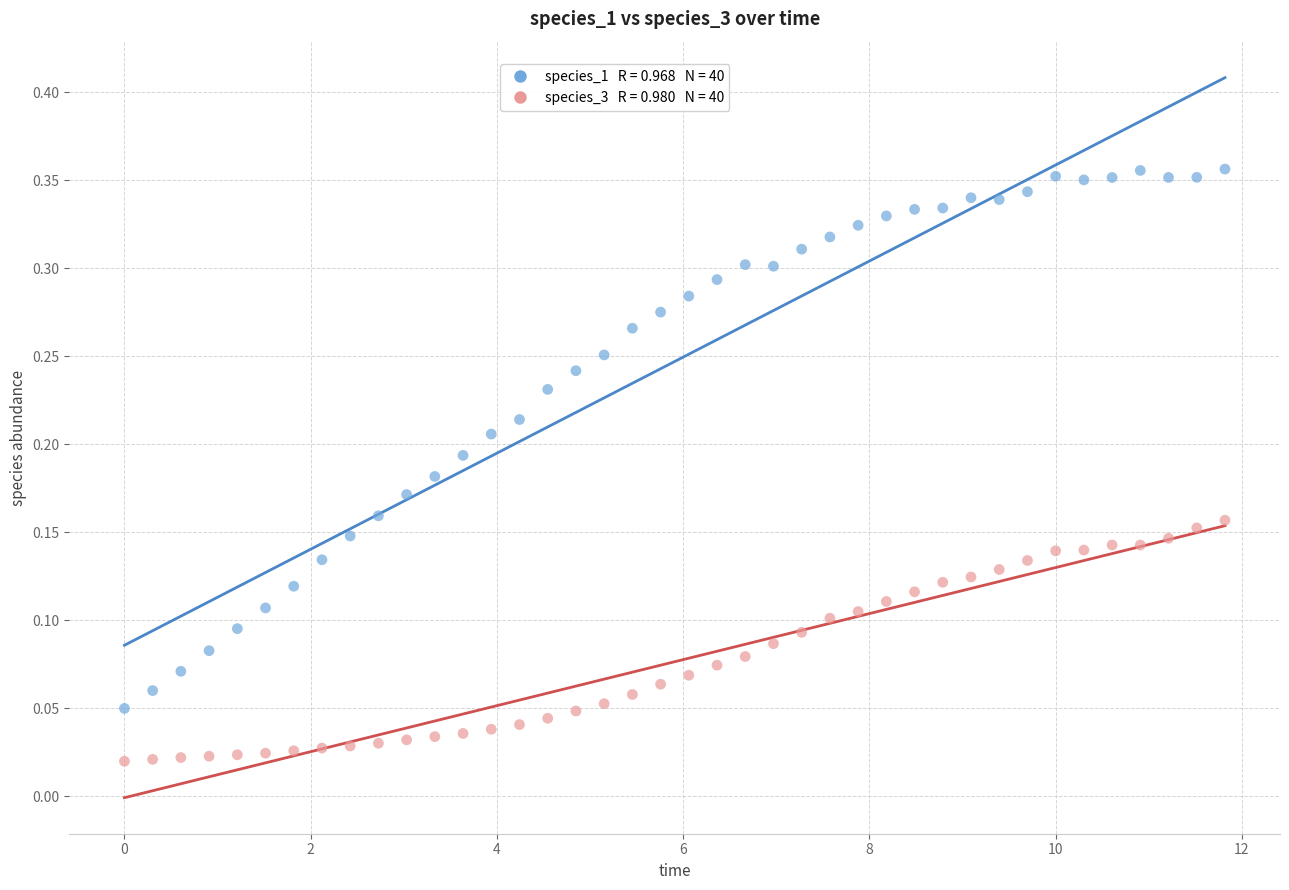

Across all data points, what is the range of X values (max minus min)?

11.8